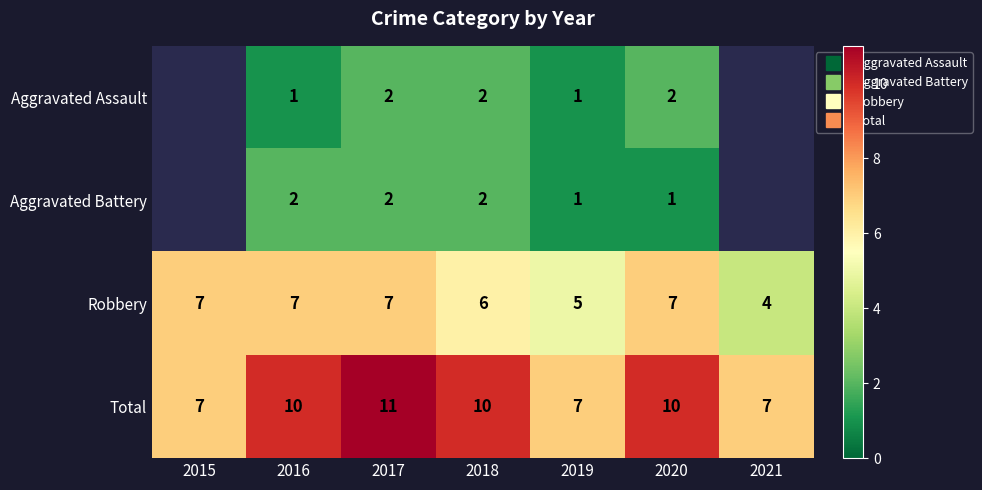

Which category has the lowest value across all series?

2016